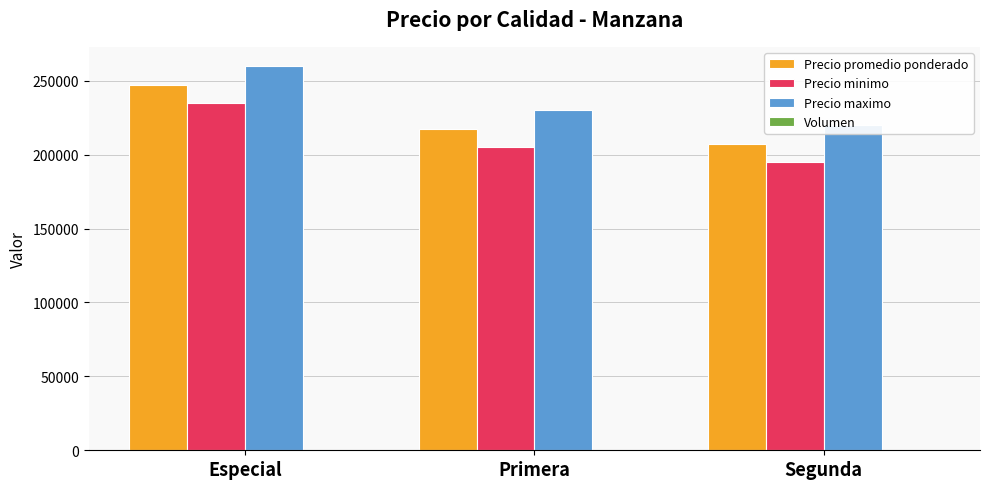

Is it true that Precio promedio ponderado equals 139944 at Primera?

False